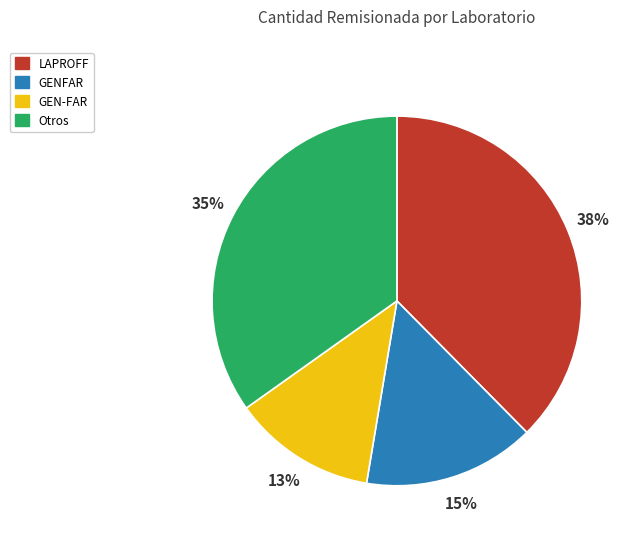

To the nearest percent, what percentage of the pie is GEN-FAR?

13%